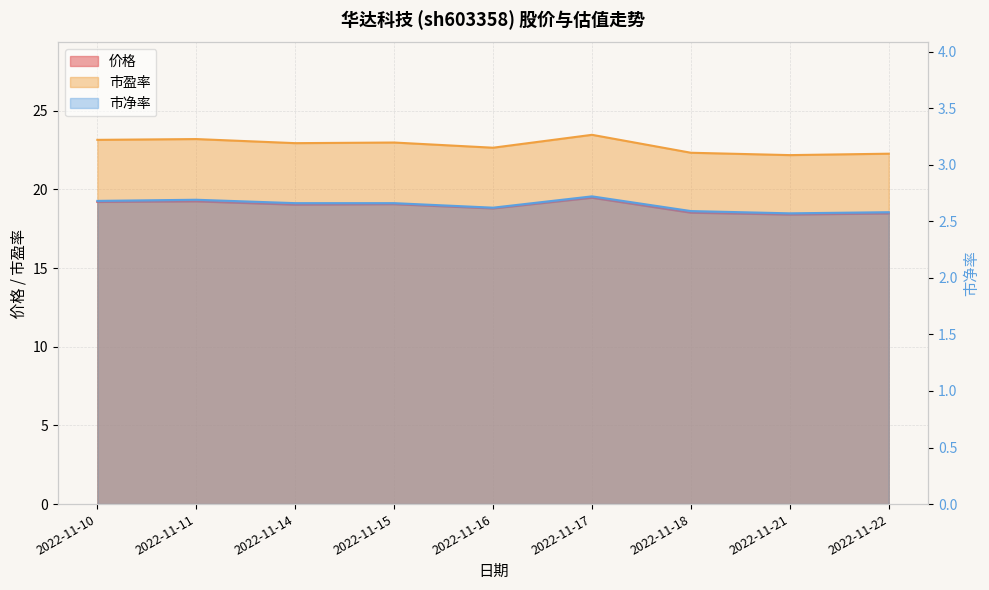

What is the maximum value for 价格?

19.5